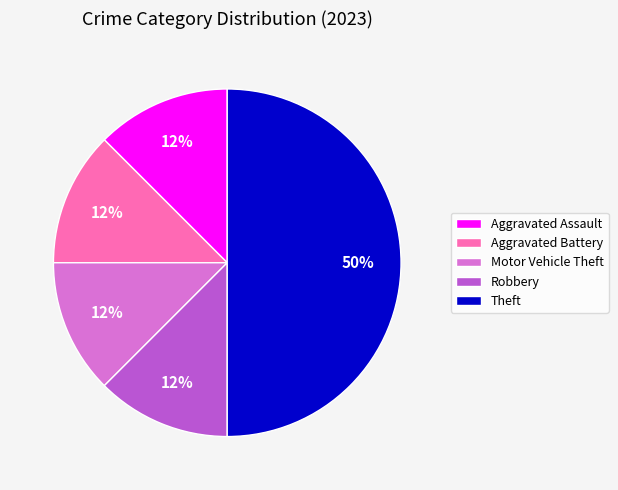

Is it true that Aggravated Battery is 25% of the pie?

False